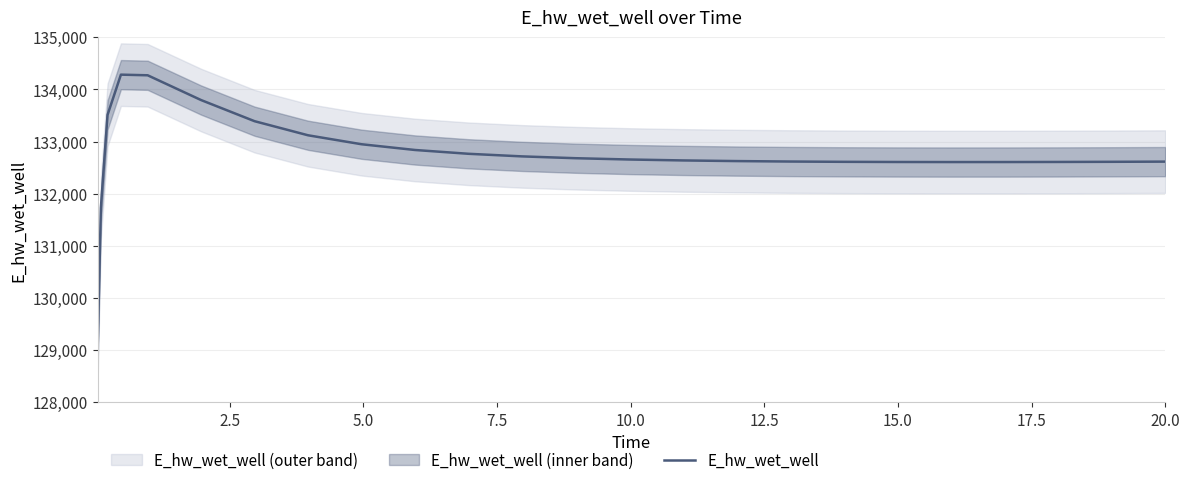

How many data points does each series have?

25